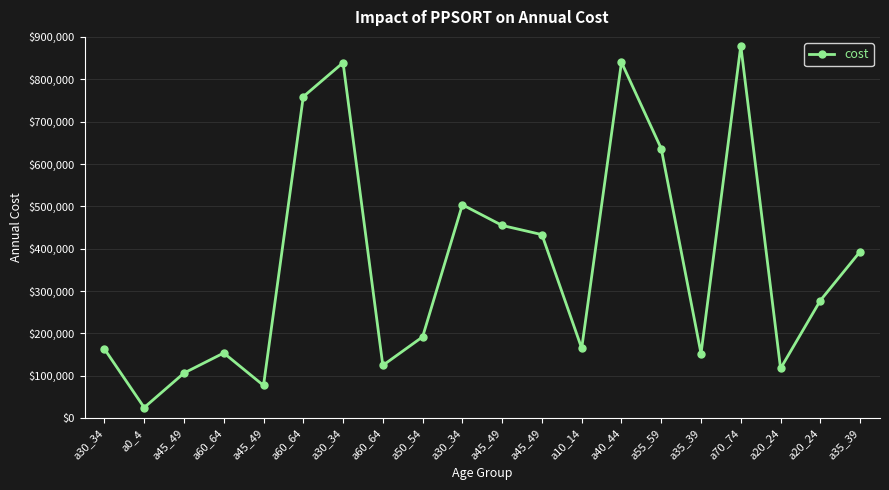

Does the chart have visible grid lines?

Yes